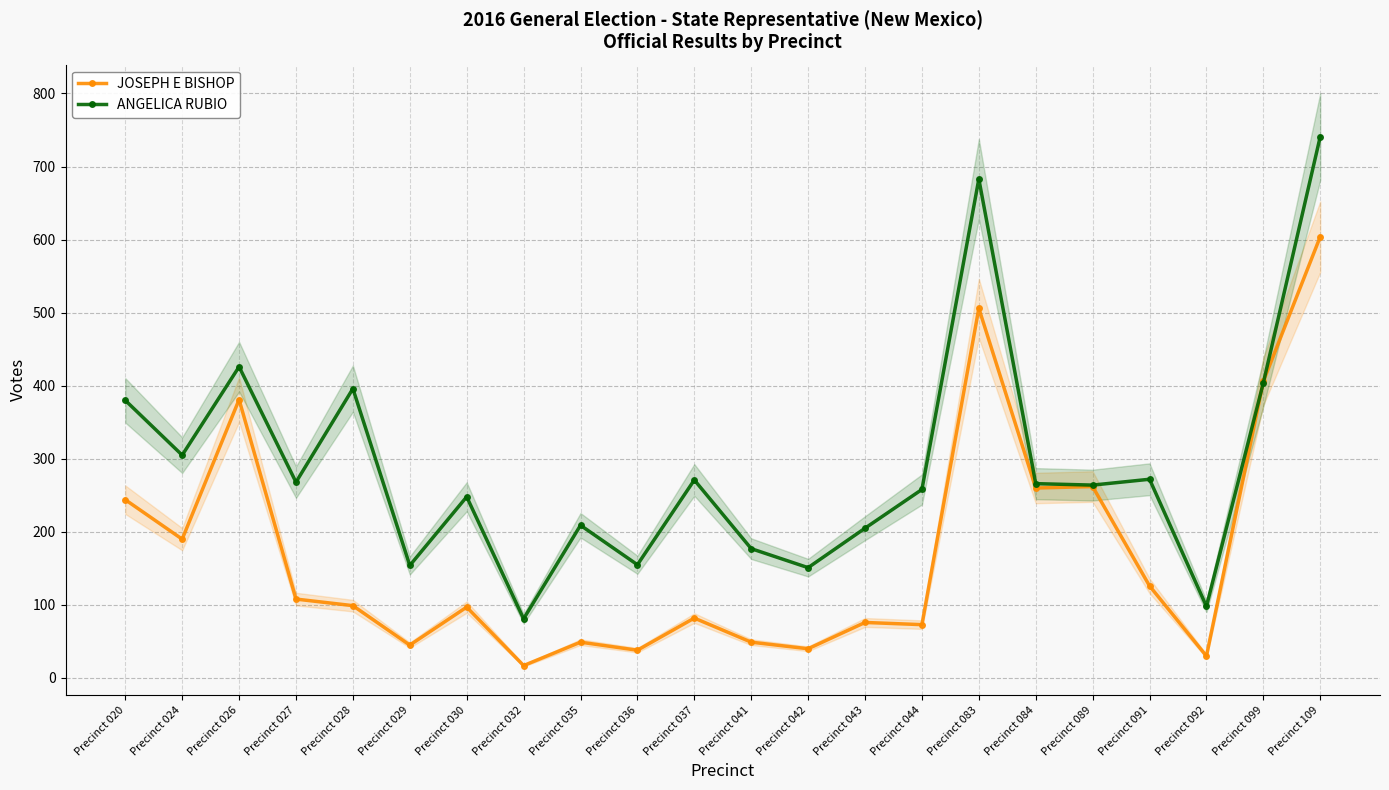

What is the value of the JOSEPH E BISHOP point at the 8th from the left?

17